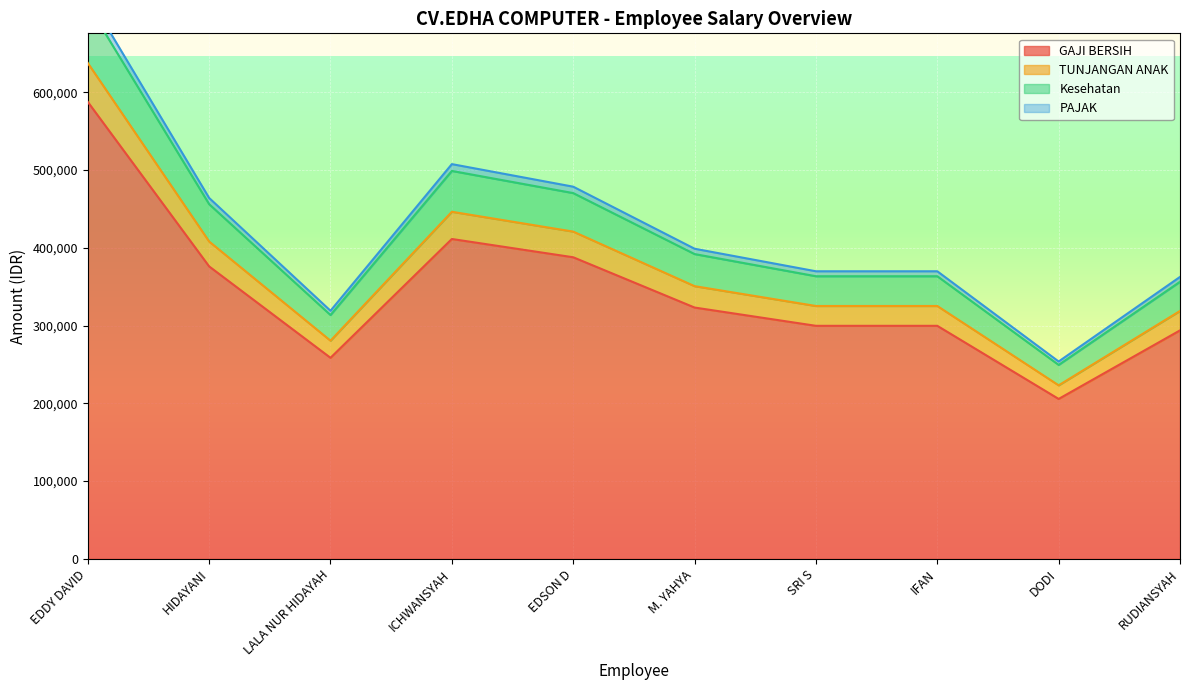

List the series in order of their peak value, highest first.

PAJAK, Kesehatan, TUNJANGAN ANAK, GAJI BERSIH